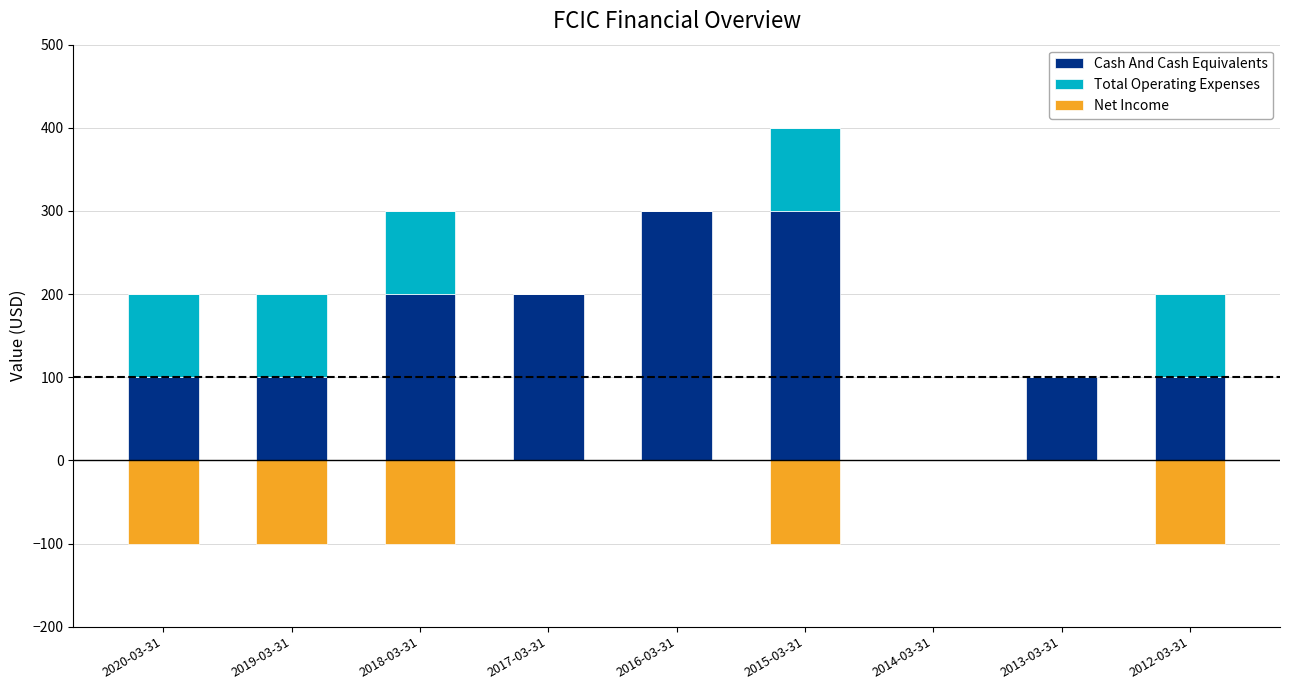

Between 2018-03-31 and 2019-03-31, which is larger?

2018-03-31